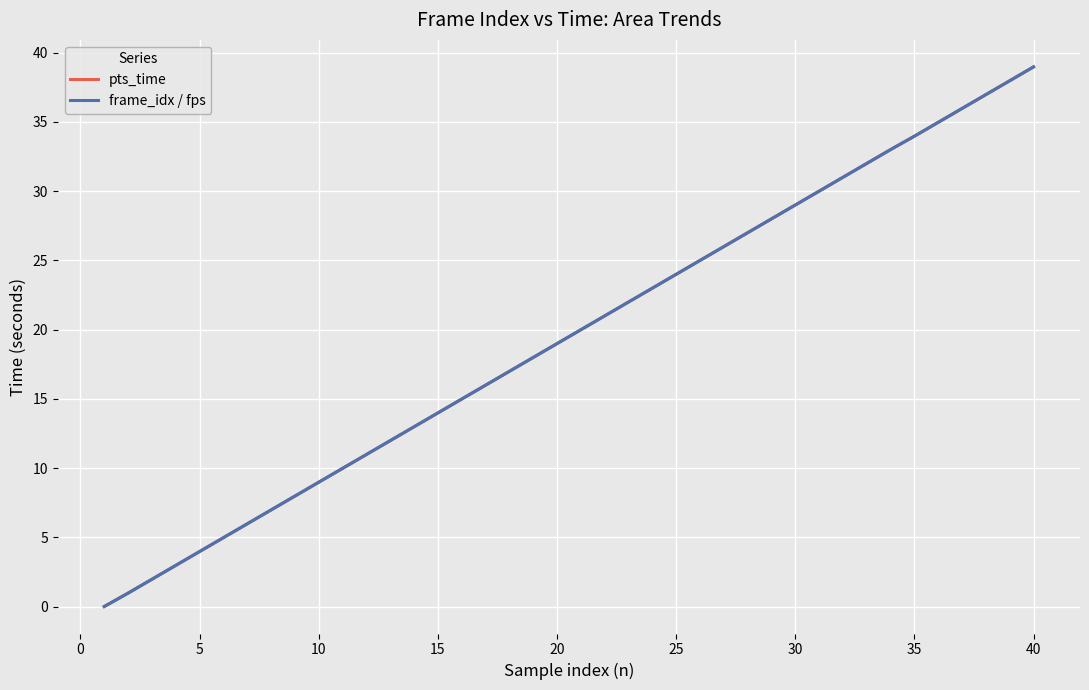

How many values in the pts_time series exceed 19?

20